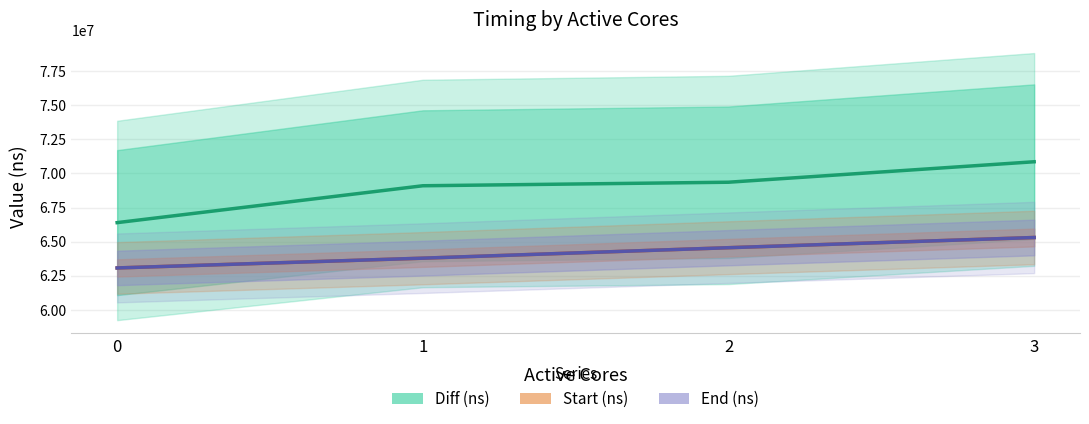

Reading left to right, extract all data points from this chart.

Diff (ns): 66392214.0	69094114.0	69352970.0	70852720.0
Start (ns): 63072603.3	63786445.9	64555515.3	65302856.3
End (ns): 63072603.3	63789875.6	64555501.7	65302856.3